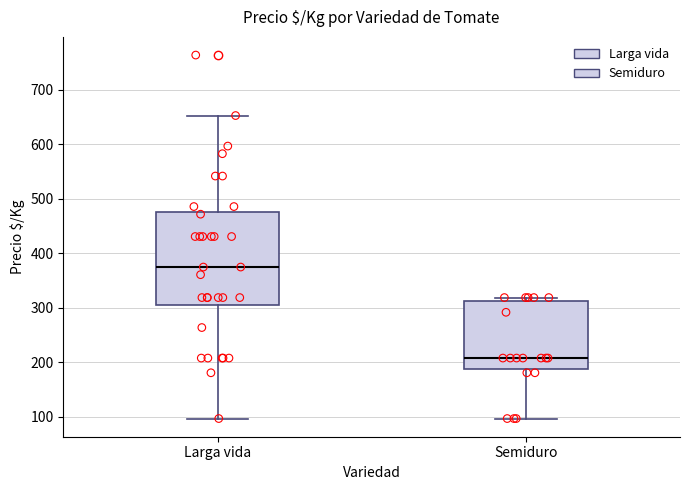

Which box has the highest median line?

Larga vida